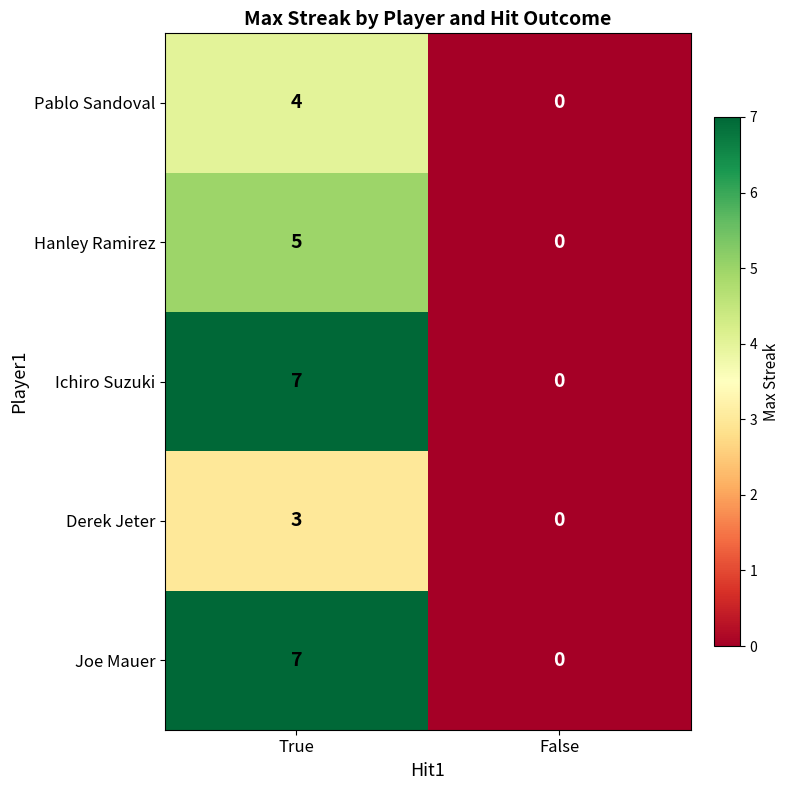

Reading left to right, transcribe all the data shown in this chart.

Pablo Sandoval: 4	0
Hanley Ramirez: 5	0
Ichiro Suzuki: 7	0
Derek Jeter: 3	0
Joe Mauer: 7	0